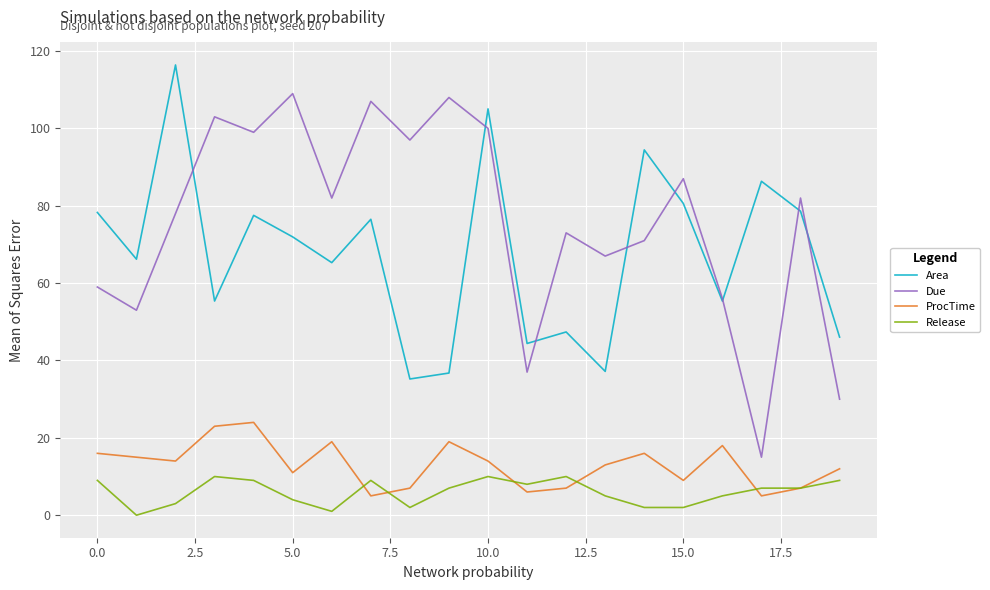

Which series has the widest spread of values?

Due